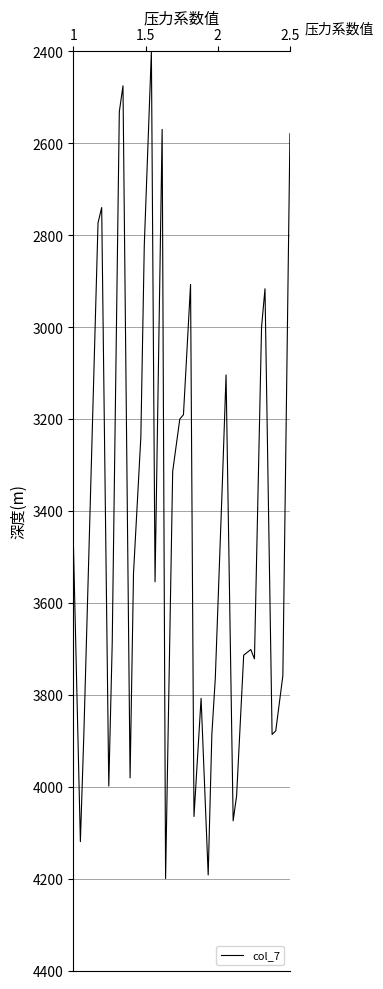

What is the difference between the maximum and minimum values?

1800.0